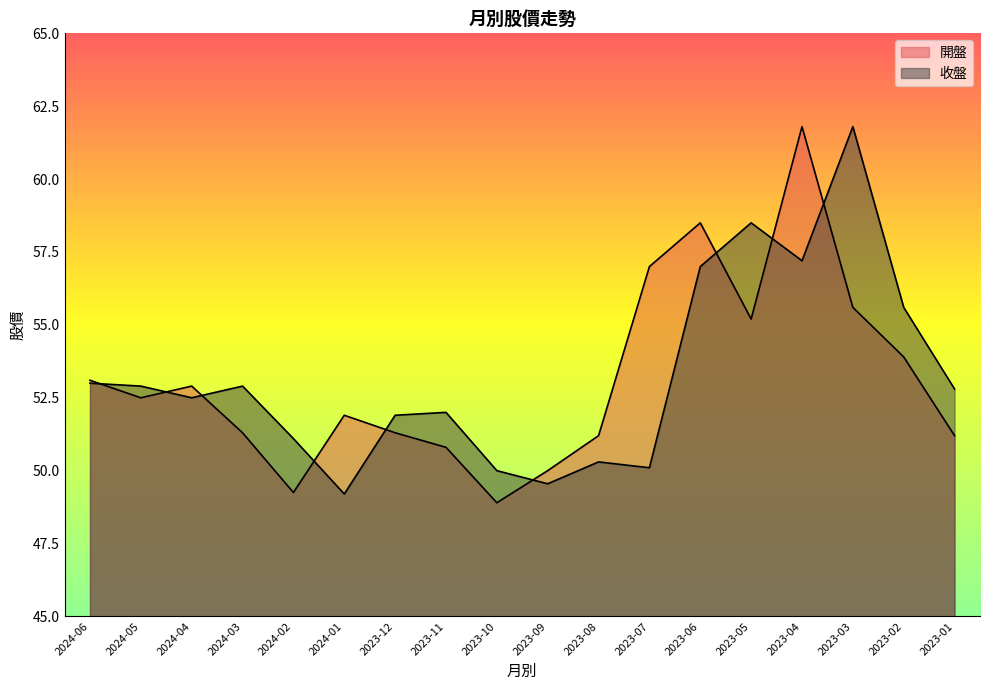

Reading left to right, extract all data points from this chart.

開盤: 53.1	52.5	52.9	51.3	49.2	51.9	51.3	50.8	48.9	50.0	51.2	57.0	58.5	55.2	61.8	55.6	53.9	51.2
收盤: 53.0	52.9	52.5	52.9	51.1	49.2	51.9	52.0	50.0	49.5	50.3	50.1	57.0	58.5	57.2	61.8	55.6	52.8